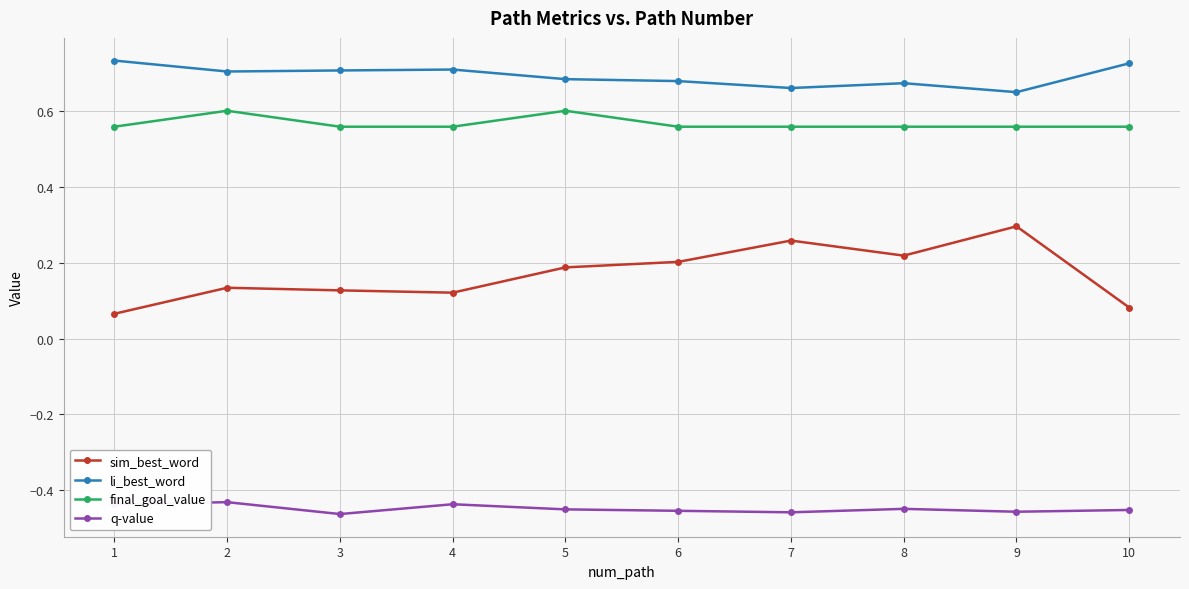

Which series has the largest total across all categories?

li_best_word